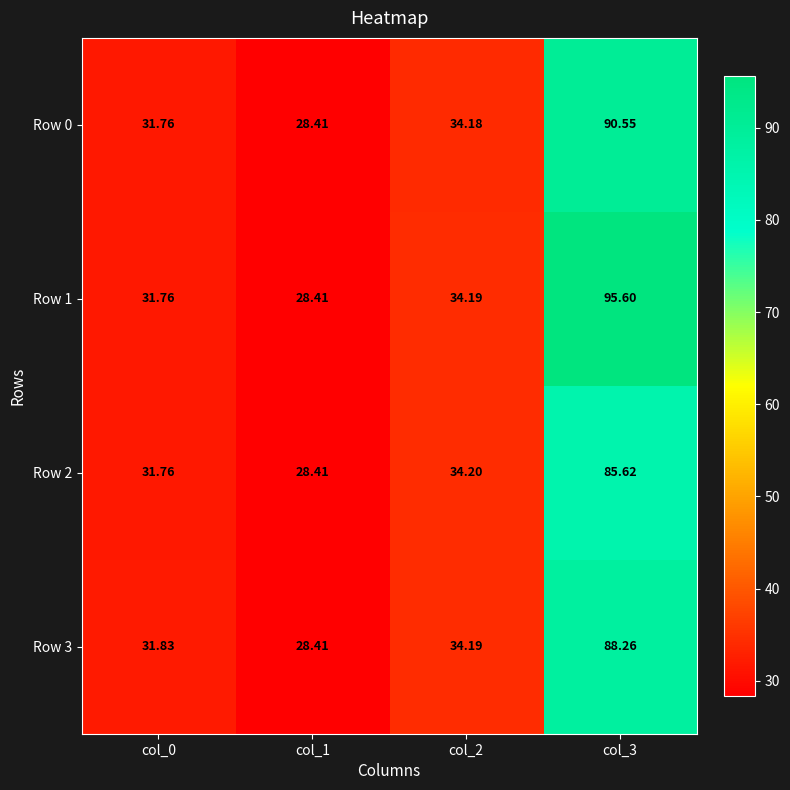

At how many categories does at least one series exceed 94?

1